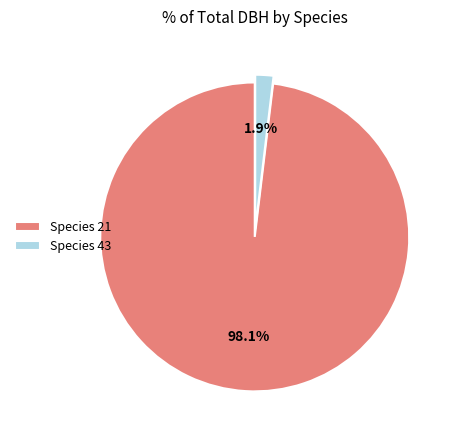

What portion of the pie excludes Species 43?

98.1%